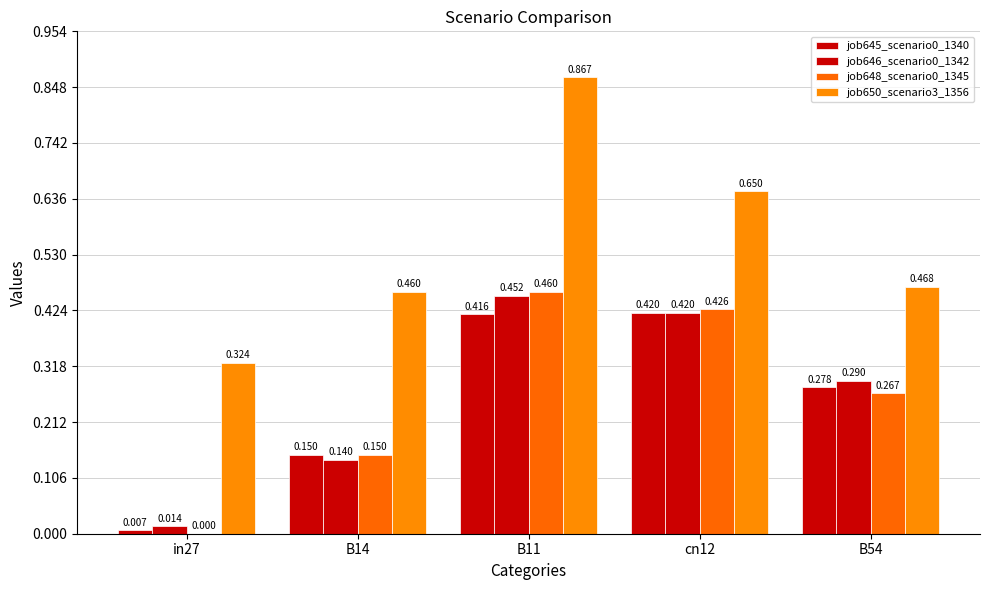

What is the average value of the job645_scenario0_1340 series?

0.3